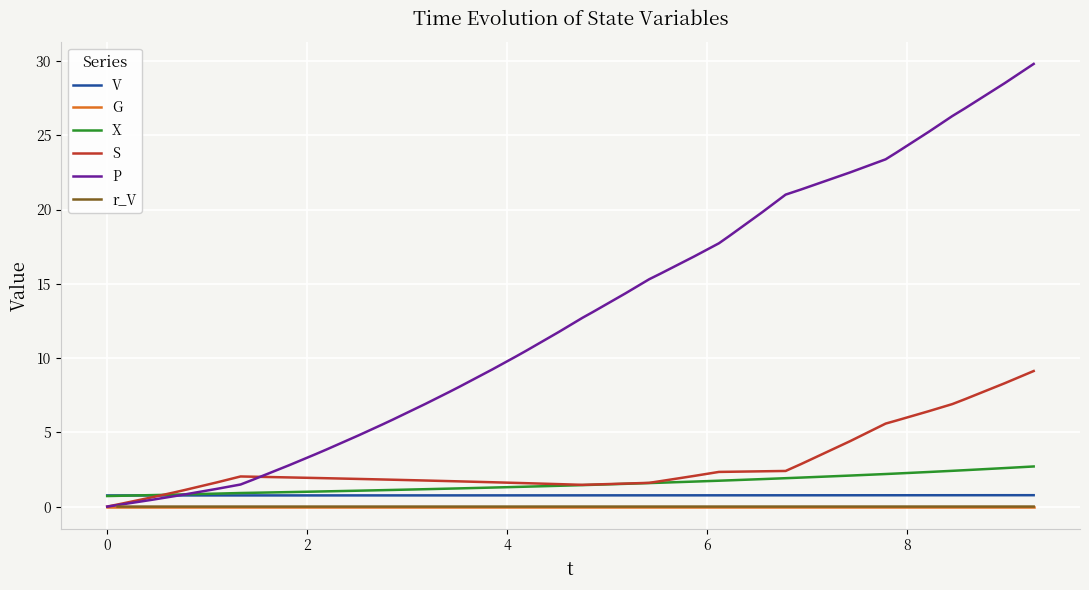

What is the average value?

12.2